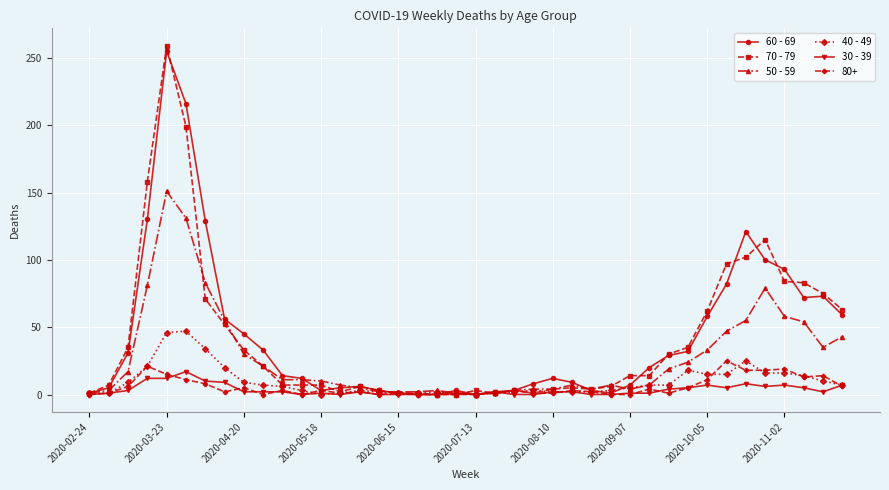

Which series has the largest range (max minus min)?

70 - 79